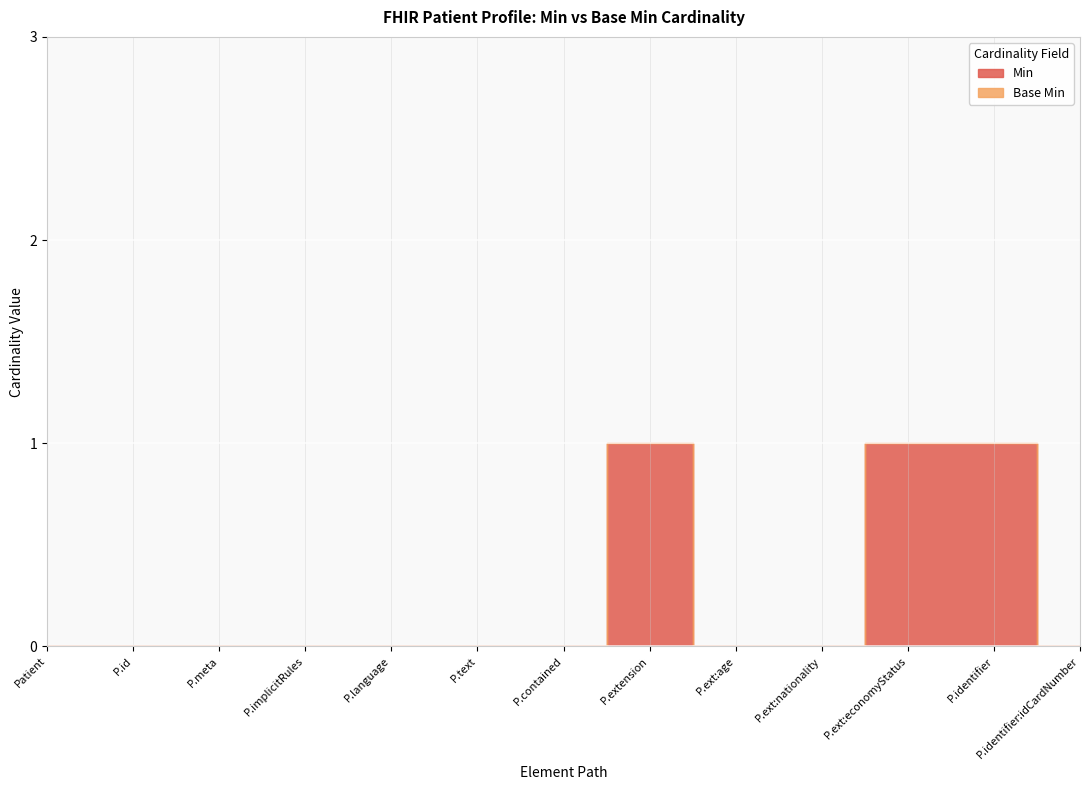

How many distinct data groups are displayed?

2